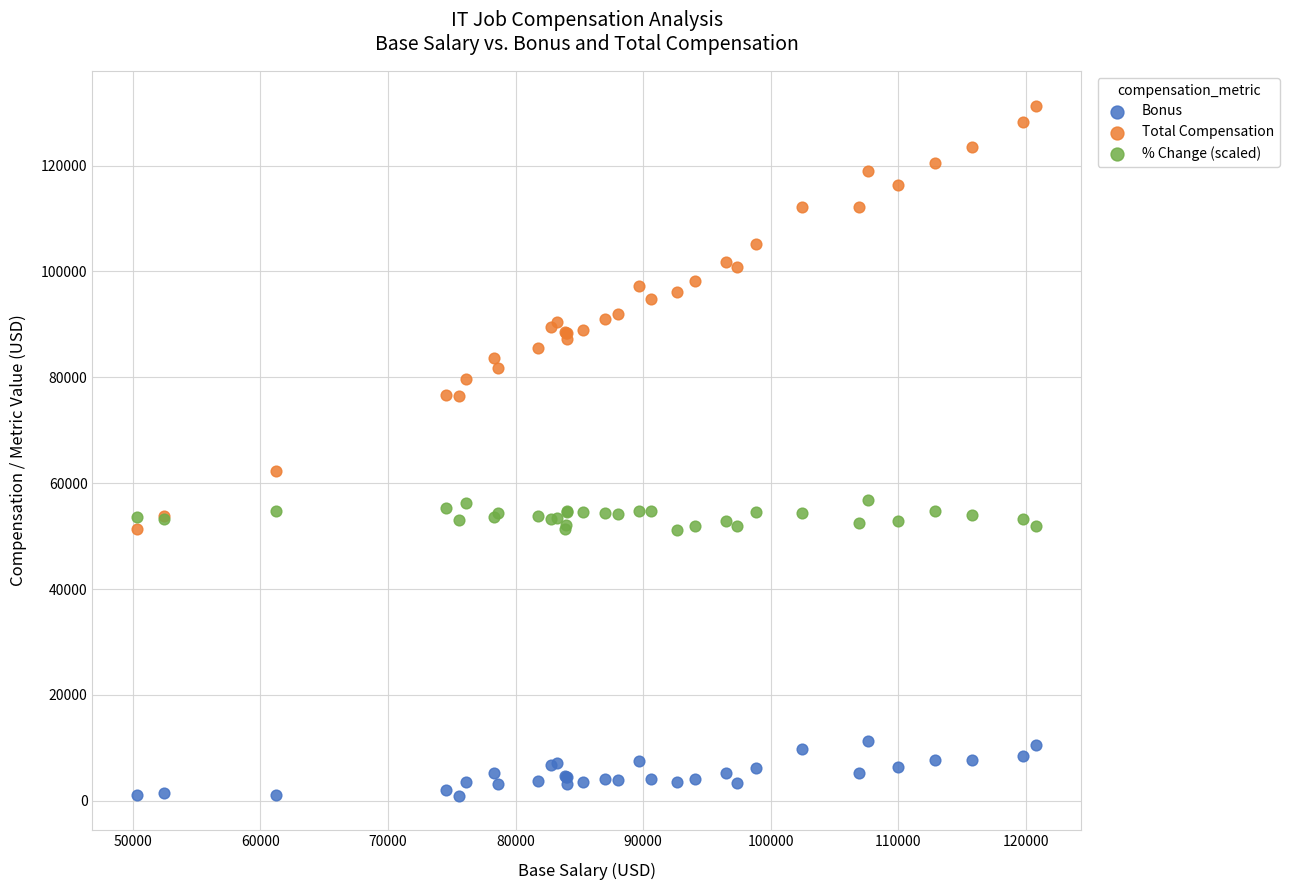

What are all the series names shown in the legend?

Bonus, Total Compensation, % Change (scaled)